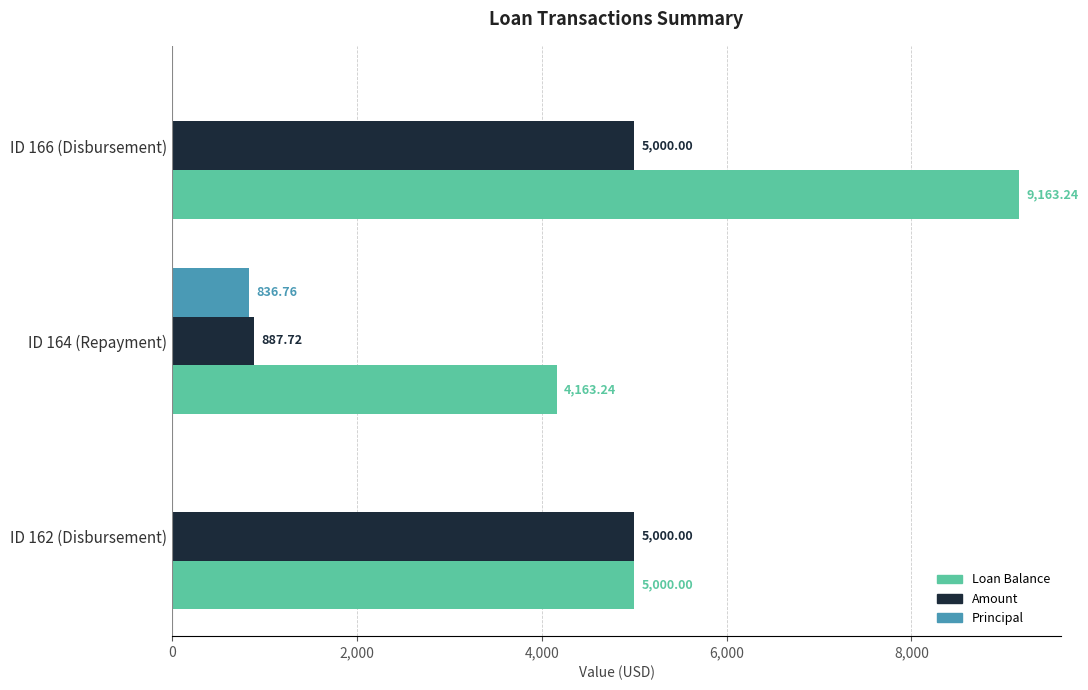

What is the total value across all series at ID 166 (Disbursement)?

14163.2